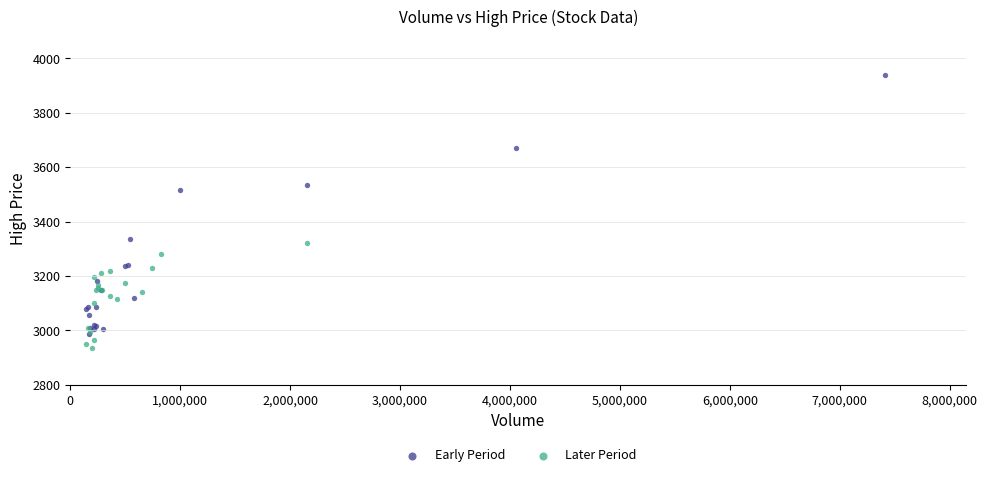

Which series contains the highest Y value?

Early Period